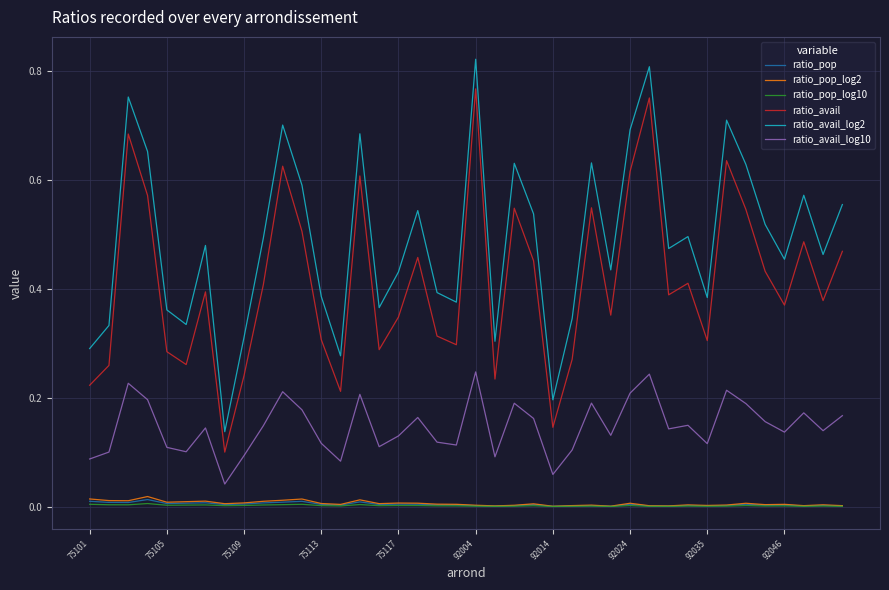

Which series has the largest range (max minus min)?

ratio_avail_log2